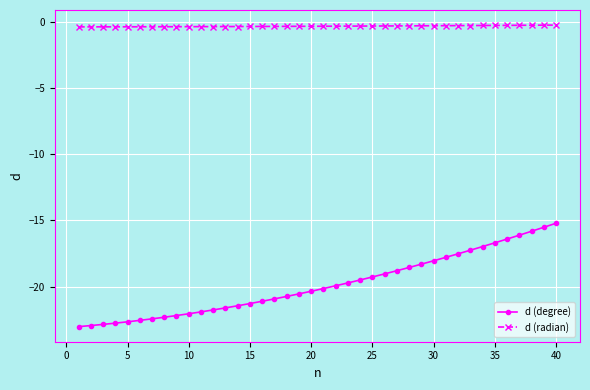

What is the difference between the maximum and minimum values in the d (degree) series?

7.8